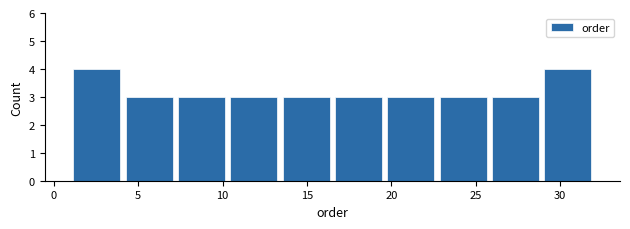

How tall is the bar that spans 13.4 to 16.5 on the x-axis? Neither the bar edges nor the heights are printed on the chart, so give them approximately, as read against the axes.

3